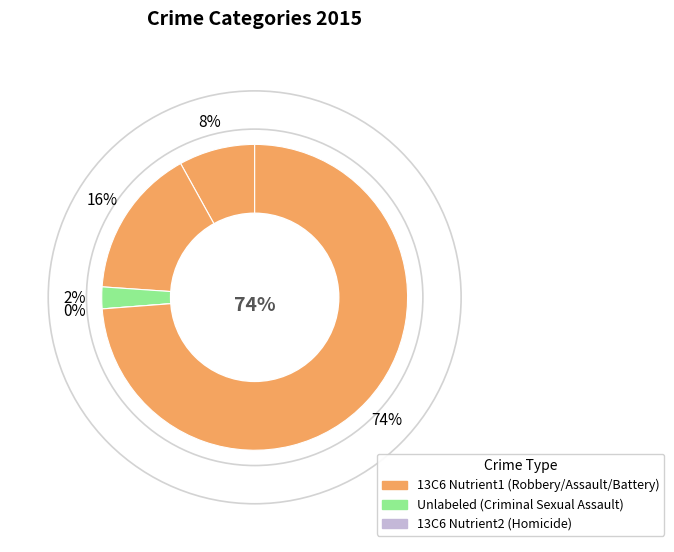

Which category has the biggest portion of the pie?

Robbery